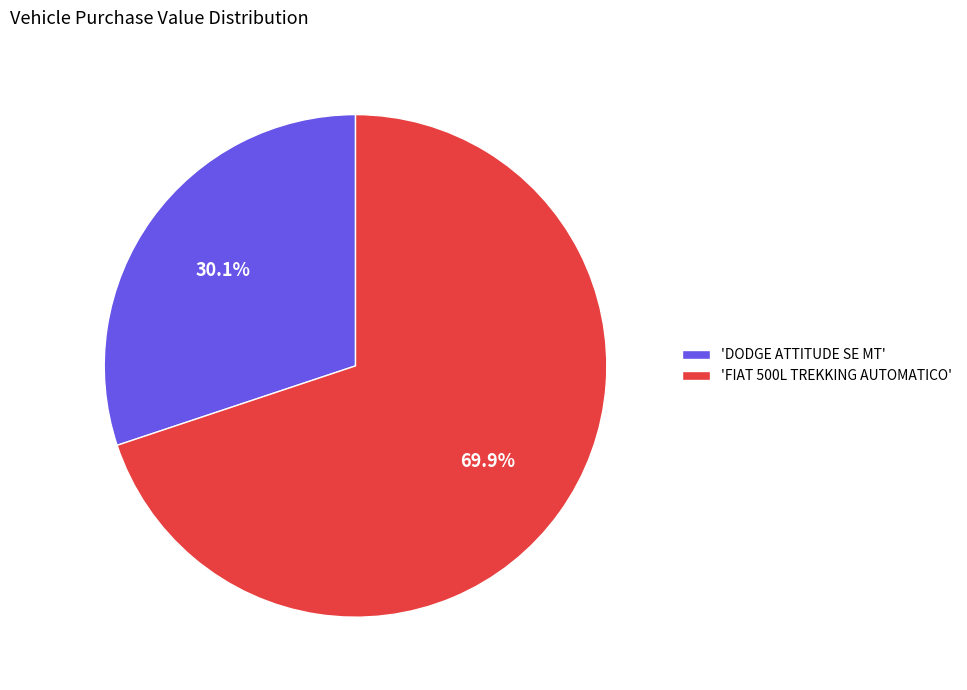

Which has a higher value, 'FIAT 500L TREKKING AUTOMATICO' or 'DODGE ATTITUDE SE MT'?

'FIAT 500L TREKKING AUTOMATICO'